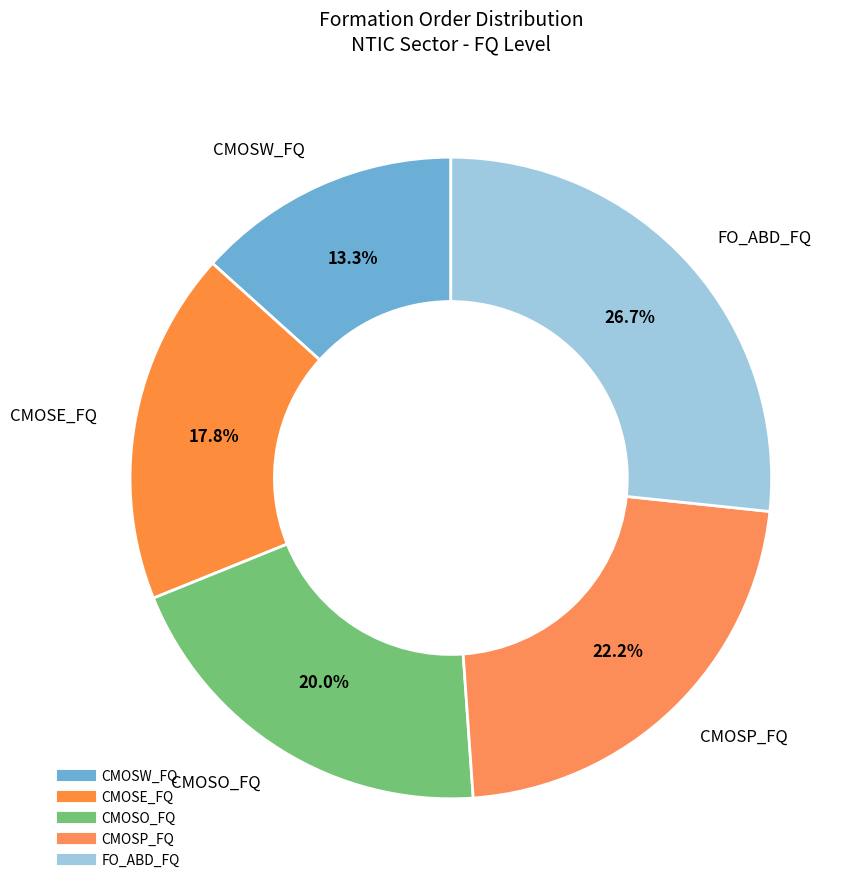

To the nearest percent, what is the difference between the CMOSO_FQ and CMOSE_FQ slice percentages?

2%